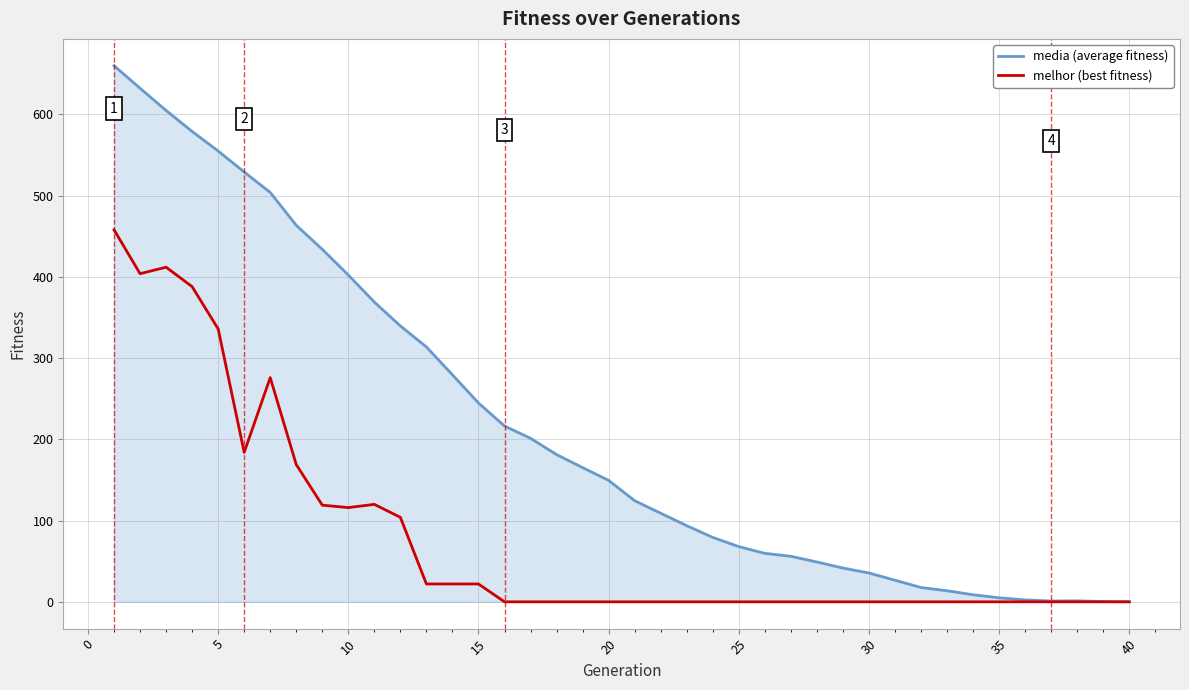

Does the chart display data point markers on the line(s)?

No